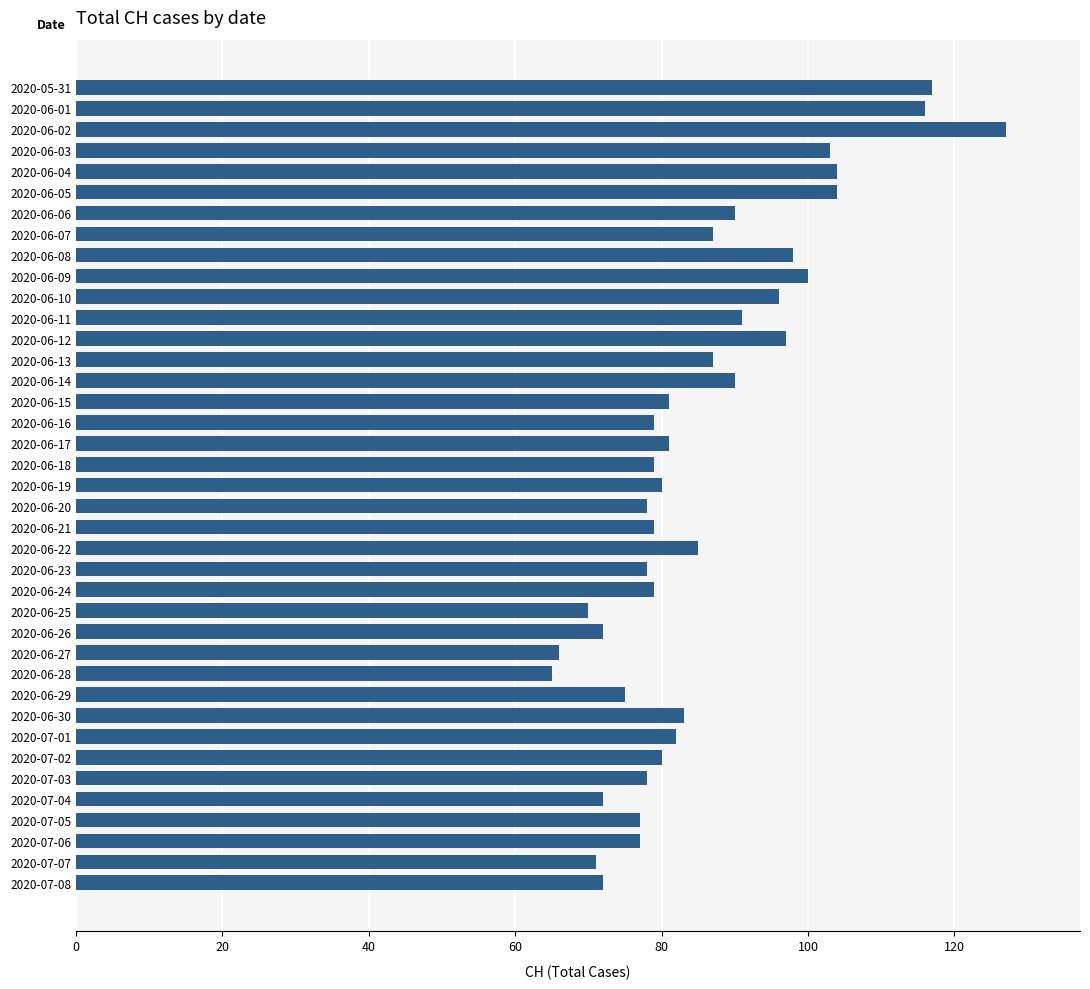

What position from the top is 2020-06-23?

24